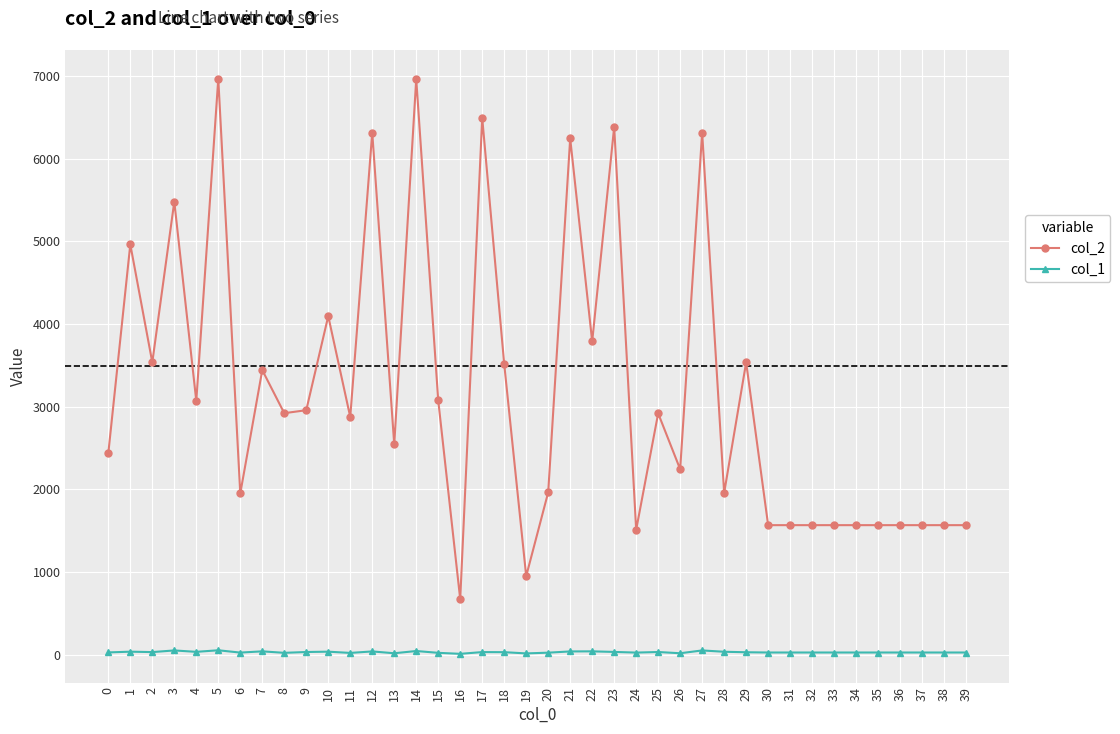

True or false: col_1 has a value of 28 at 37.

True